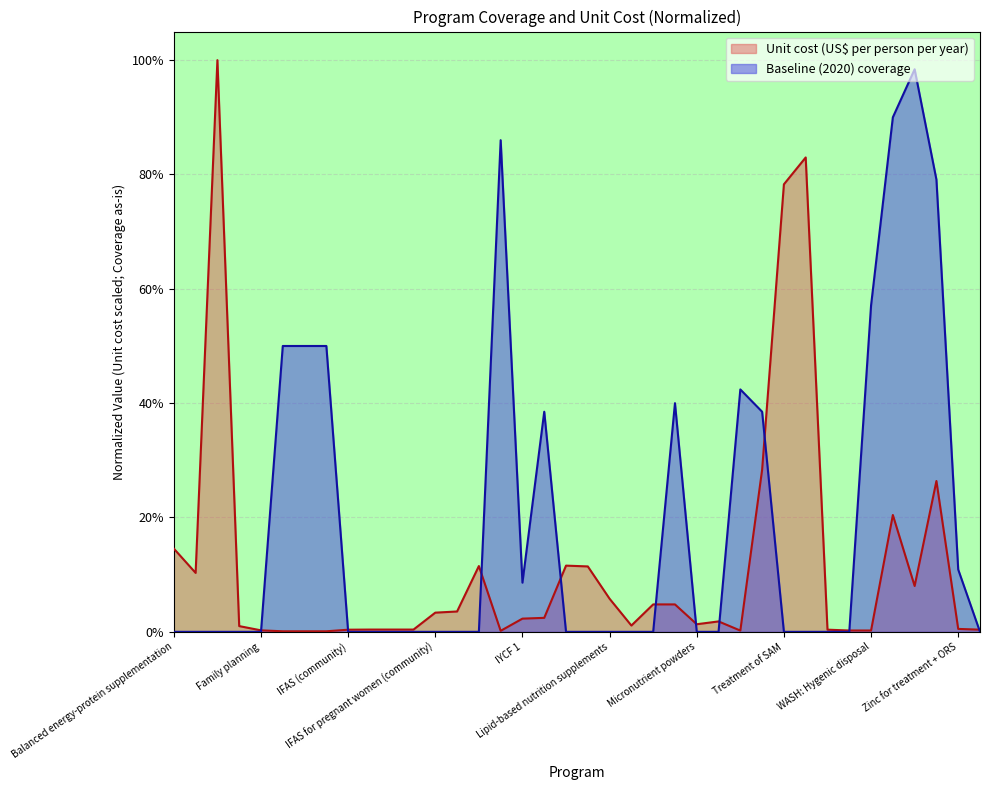

Is it true that Unit cost (US$ per person per year) equals 0.0 at IFAS (school)?

False